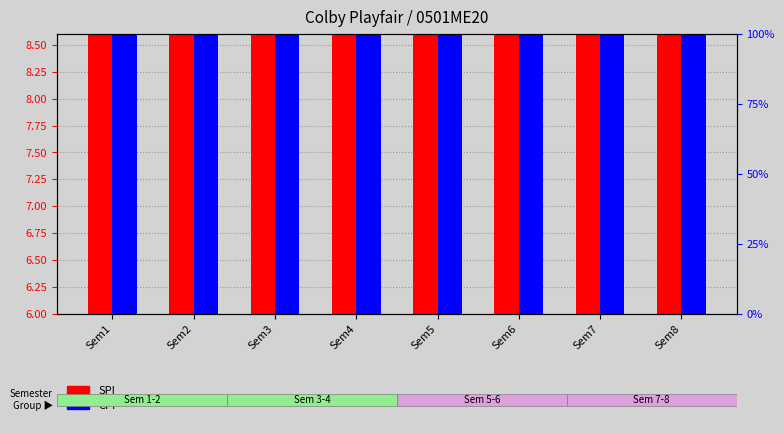

The SPI series shows 13.8 at Sem7. True or false?

False